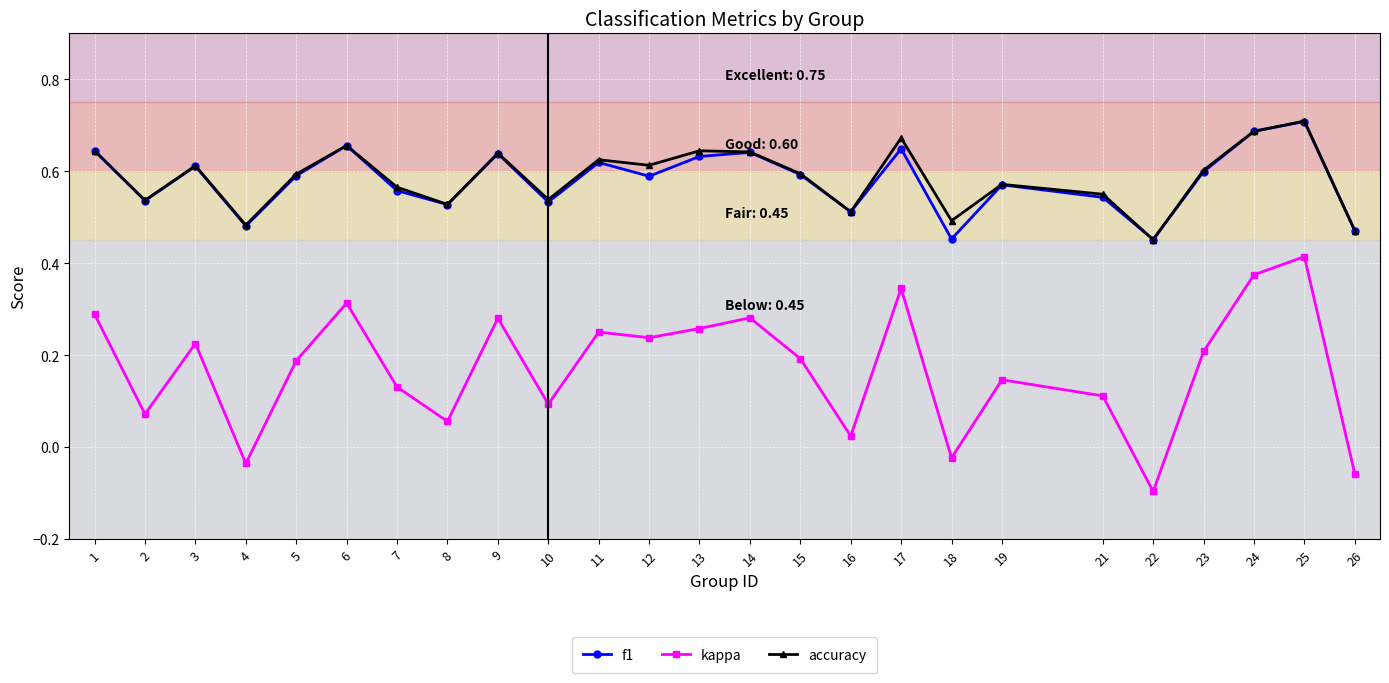

What is the sum of all accuracy values?

14.6